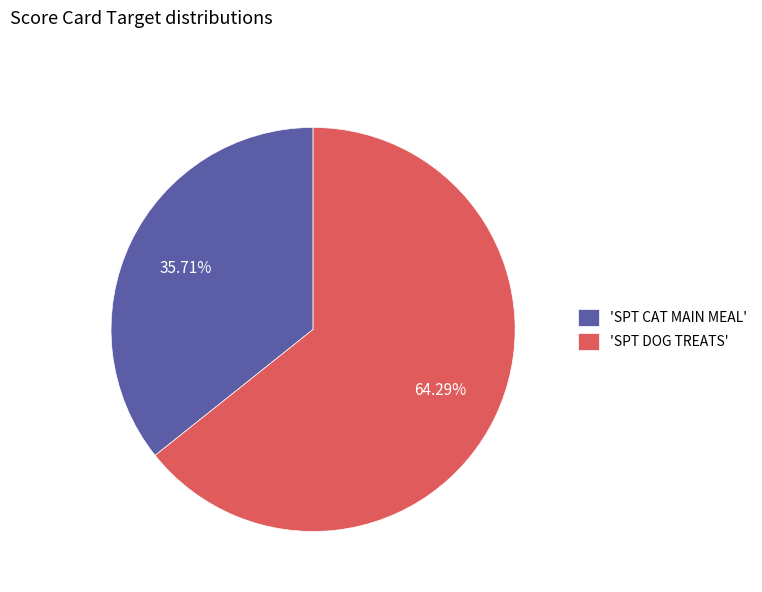

What is the majority slice?

'SPT DOG TREATS'